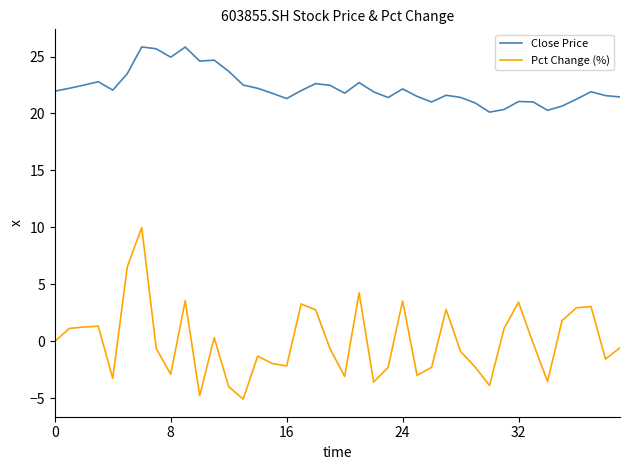

True or false: Pct Change (%) and Close Price cross at least once.

False